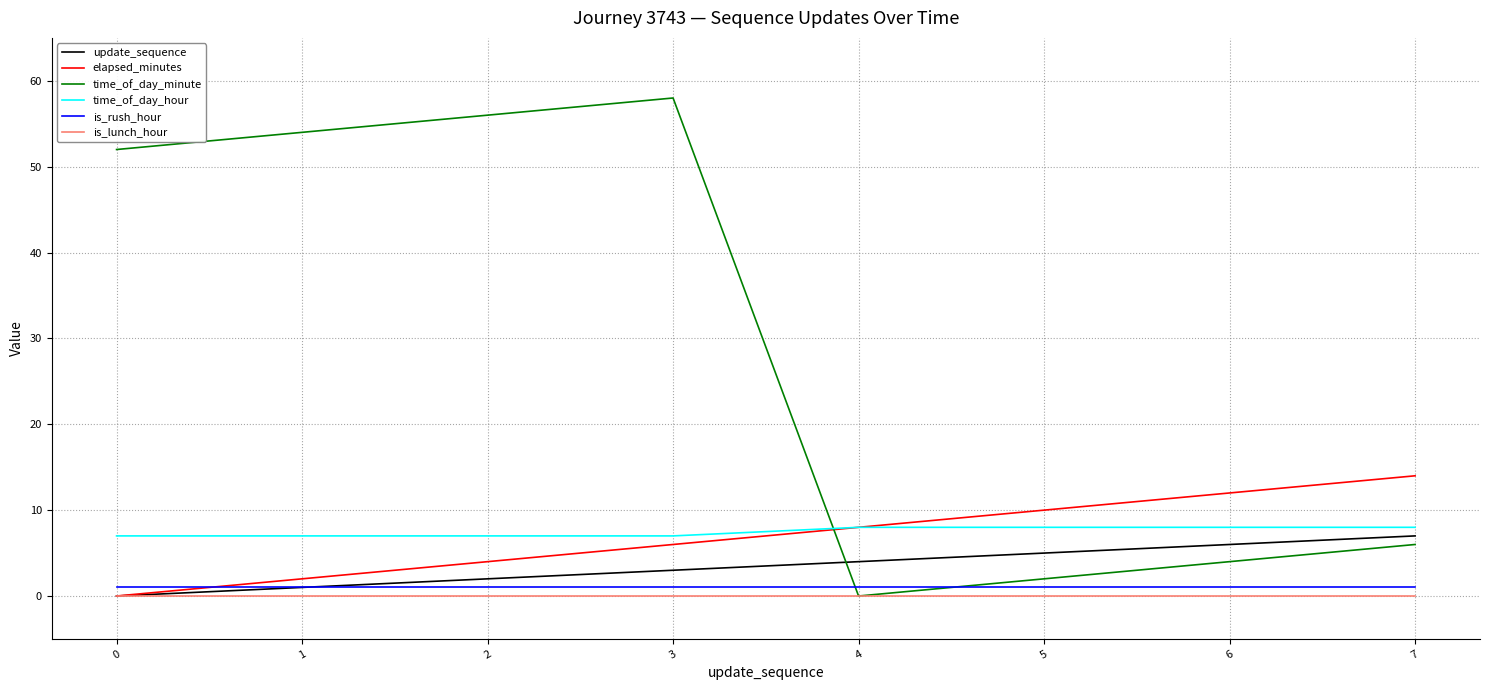

Reading right to left, transcribe all the data shown in this chart.

update_sequence: 7	6	5	4	3	2	1	0
elapsed_minutes: 14	12	10	8	6	4	2	0
time_of_day_minute: 6	4	2	0	58	56	54	52
time_of_day_hour: 8	8	8	8	7	7	7	7
is_rush_hour: 1	1	1	1	1	1	1	1
is_lunch_hour: 0	0	0	0	0	0	0	0